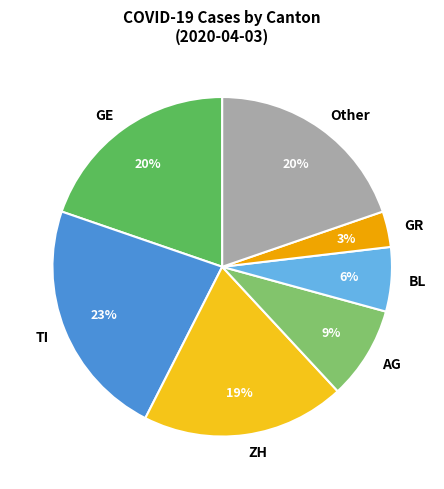

Which has a higher value, BL or Other?

Other